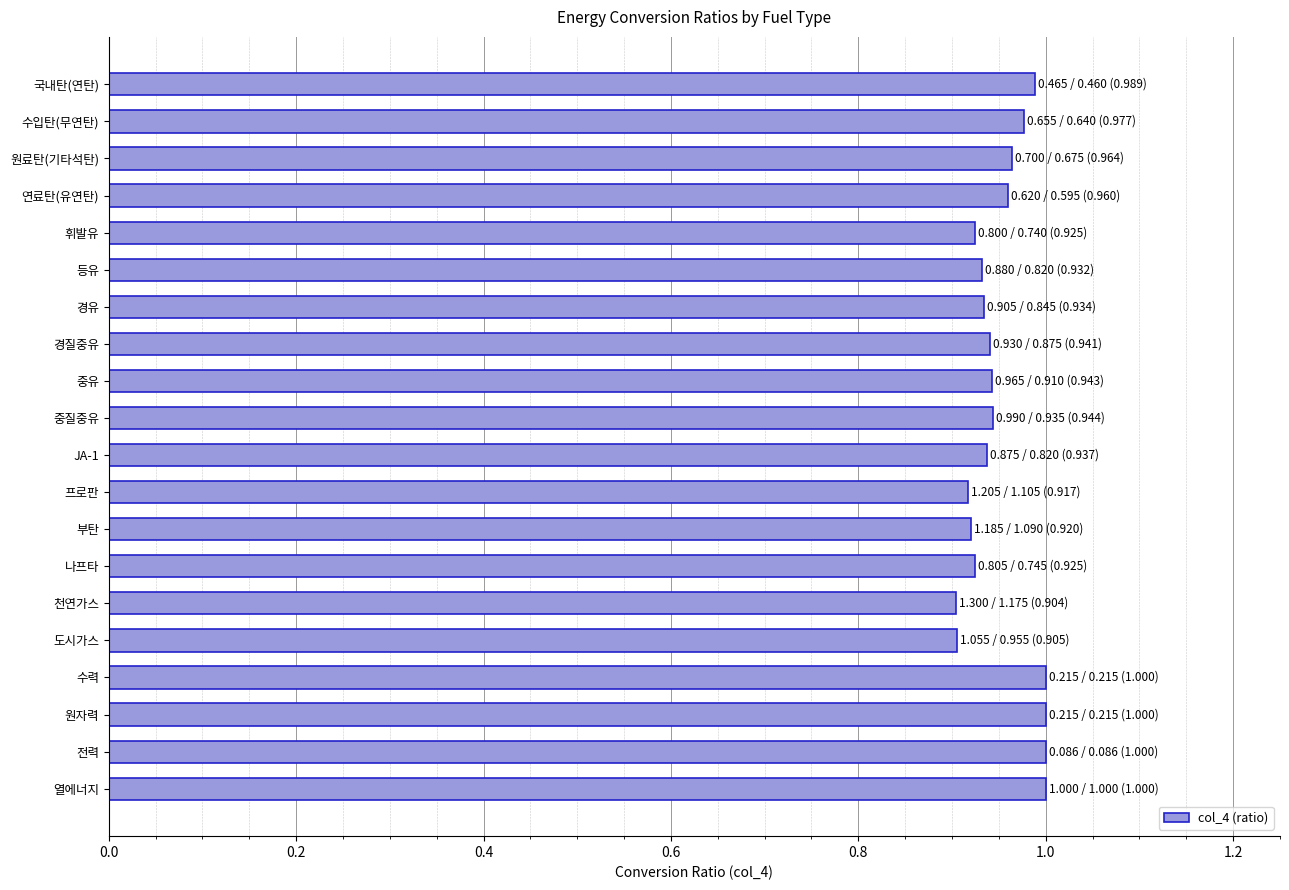

Is it true that the value at 원료탄(기타석탄) is 0.5?

False